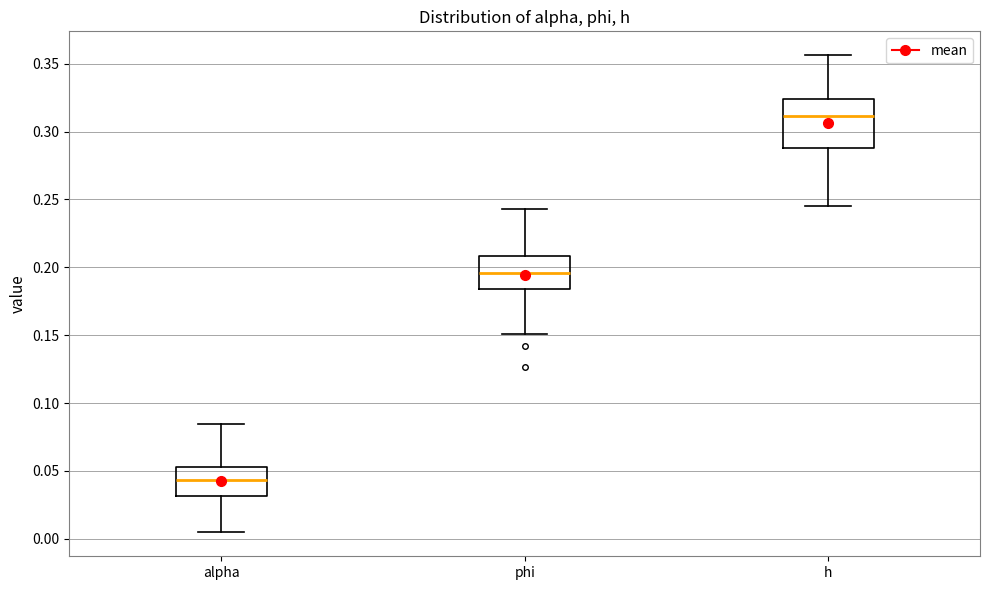

Reading left to right, transcribe this box plot: for each box, give where its median line is, the range the box spans, and where its two whiskers end, as read against the y-axis. The values are not printed on the chart, so give them approximately, as read against the axis.

alpha: median 0.045, box 0.030 to 0.055, whiskers 0.005 to 0.085
phi: median 0.195, box 0.185 to 0.210, whiskers 0.150 to 0.245
h: median 0.310, box 0.290 to 0.325, whiskers 0.245 to 0.355